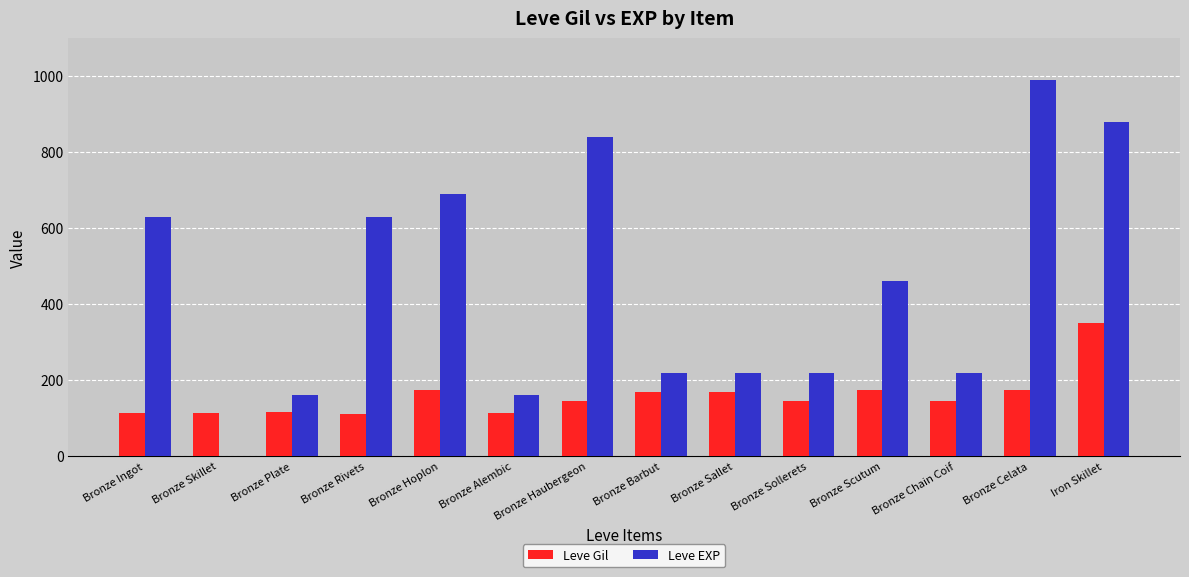

What is the greatest value displayed?

990